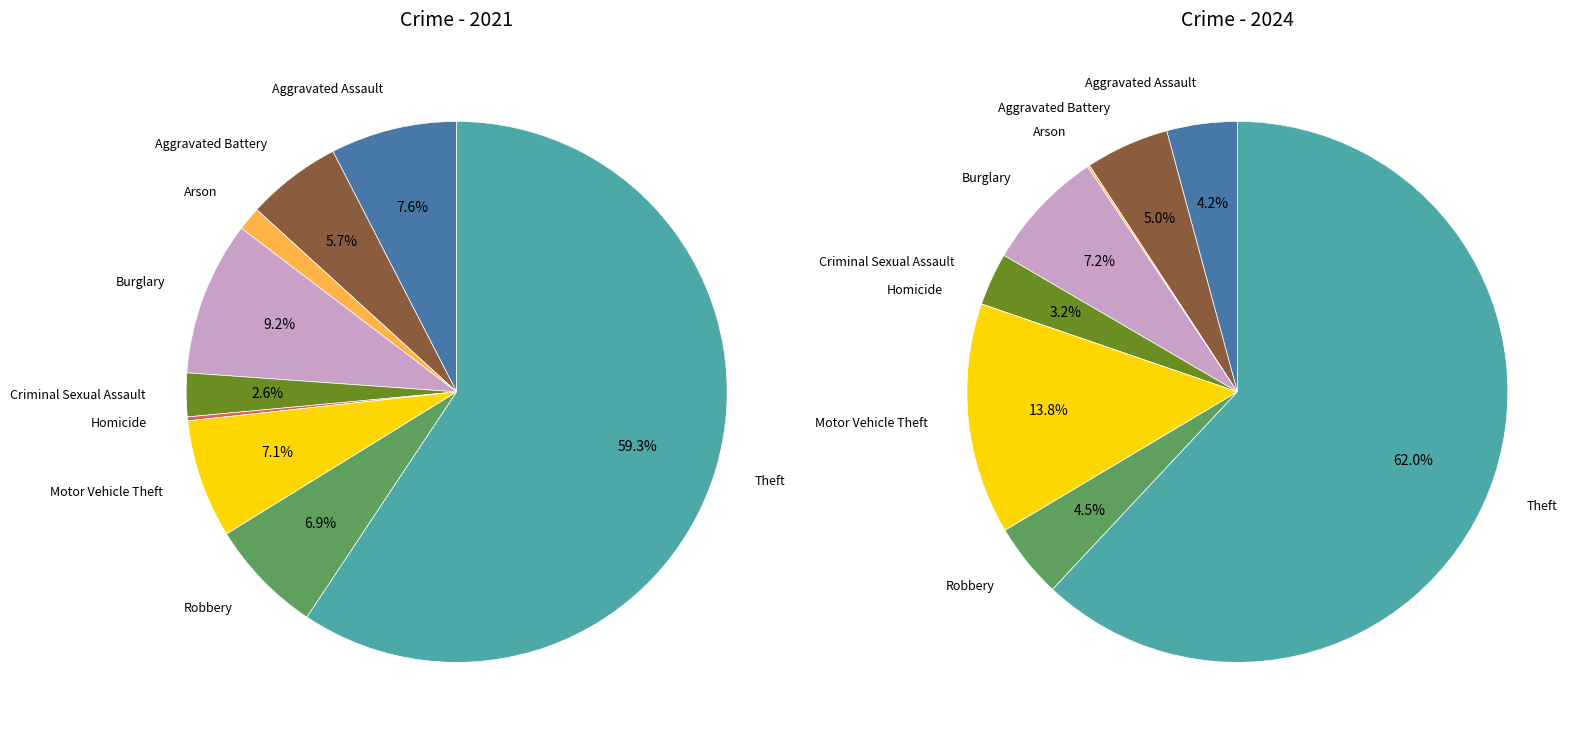

To the nearest percent, what is the average slice percentage?

11%